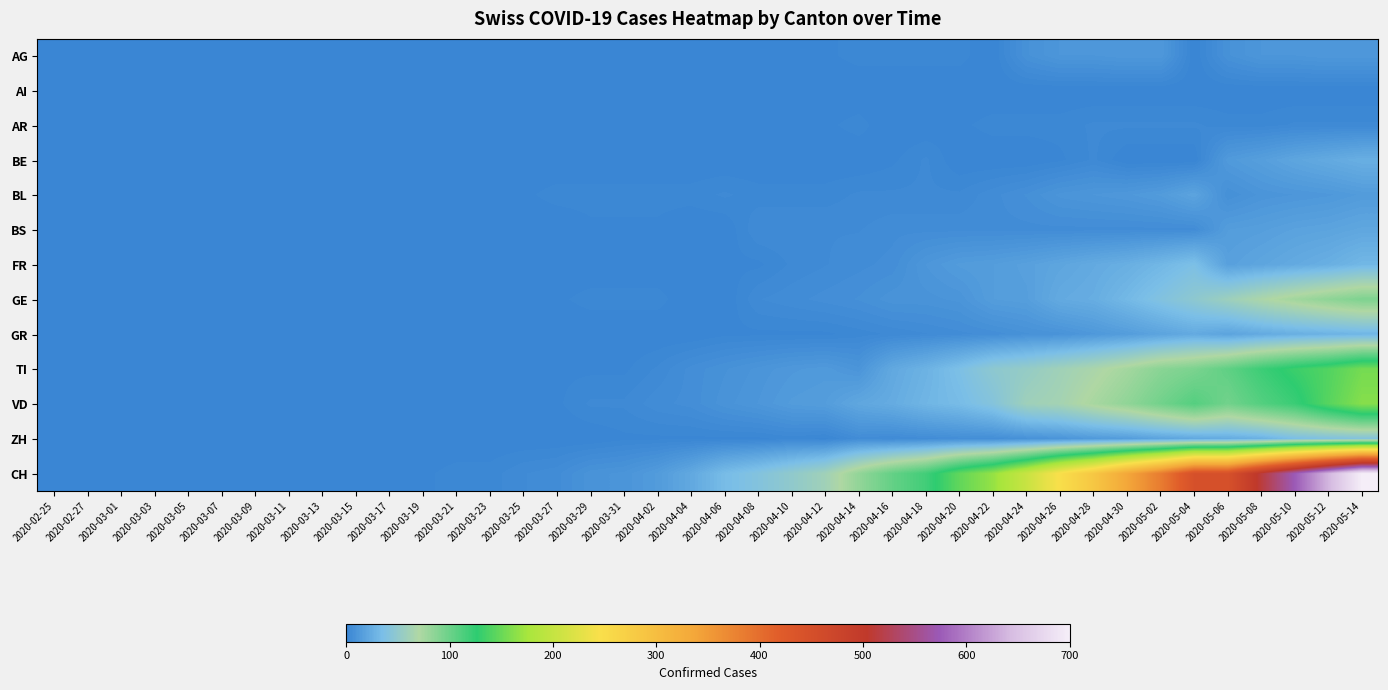

Count the number of data series in this chart.

13